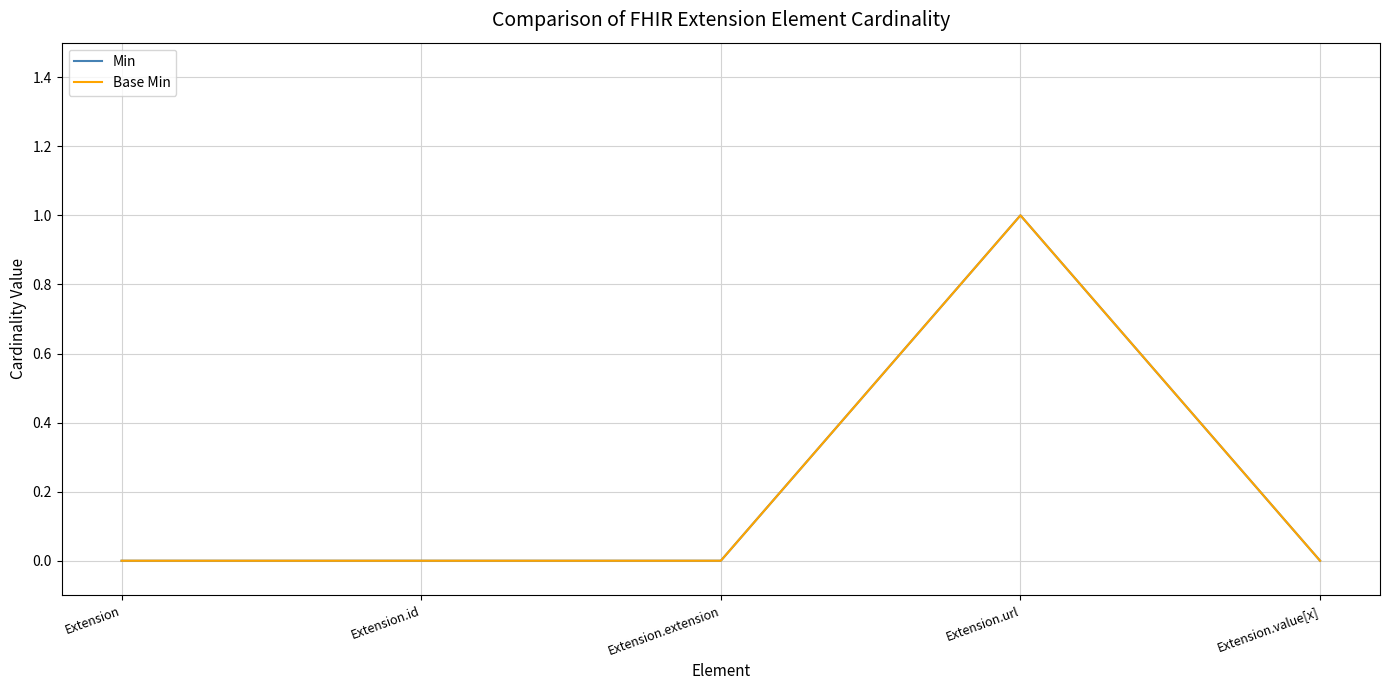

Between Extension.id and Extension.value[x], which series saw the biggest shift?

Min